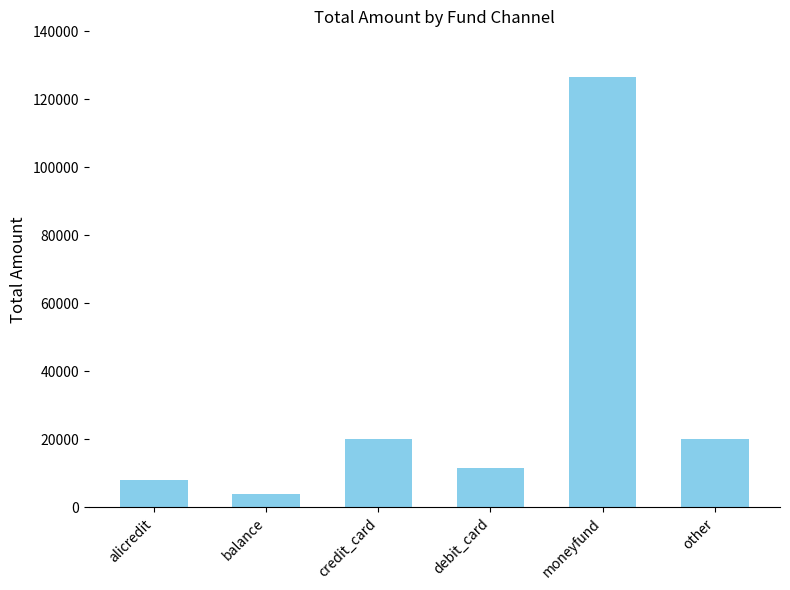

Reading right to left, list all the values displayed in this chart.

20000	126442	11500	20000	4000	8010